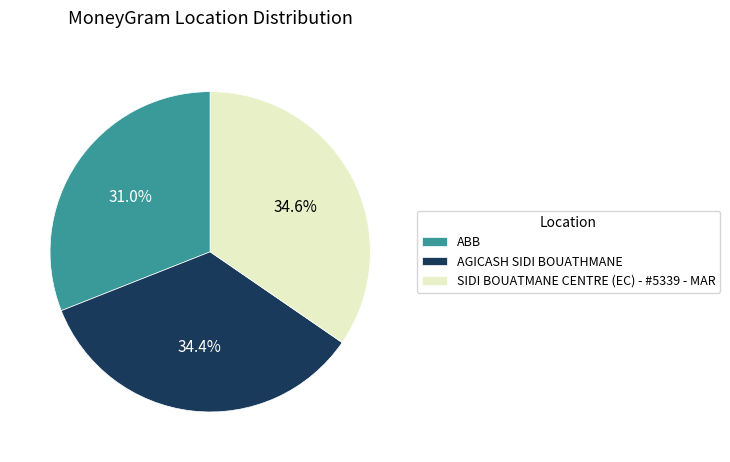

How many segments does this pie chart have?

3